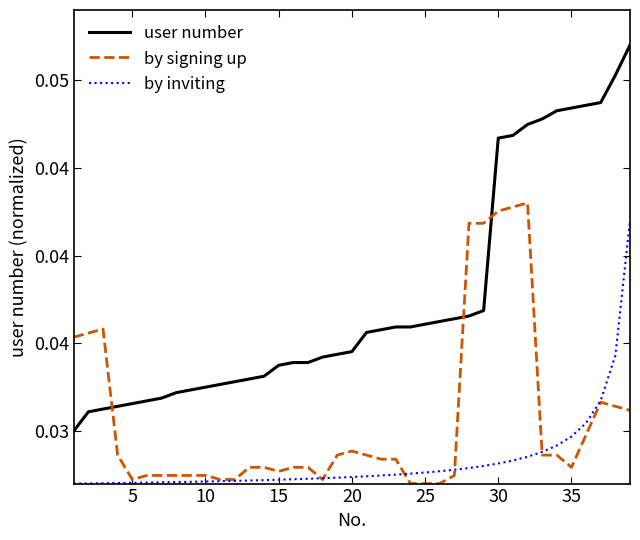

Is this an area chart (filled region under the line)?

No